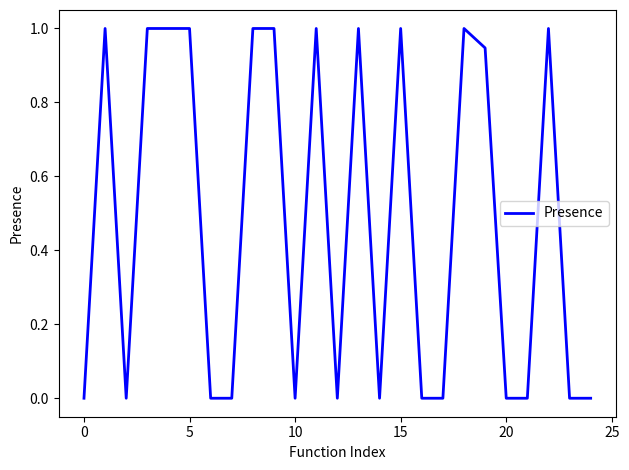

True or false: the data has more than 2 interior local peaks.

True